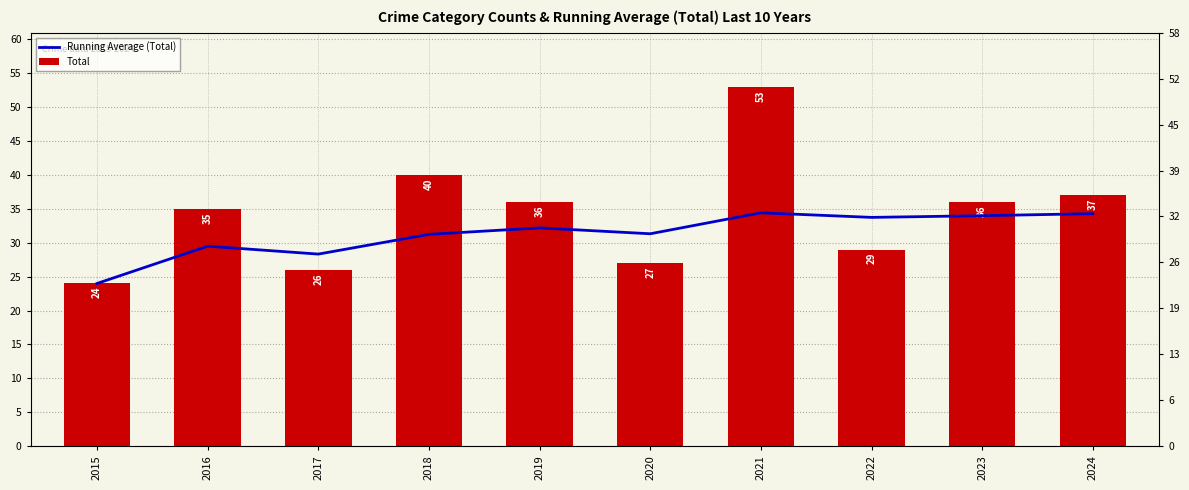

Which has a higher value, 2019 or 2022?

2022